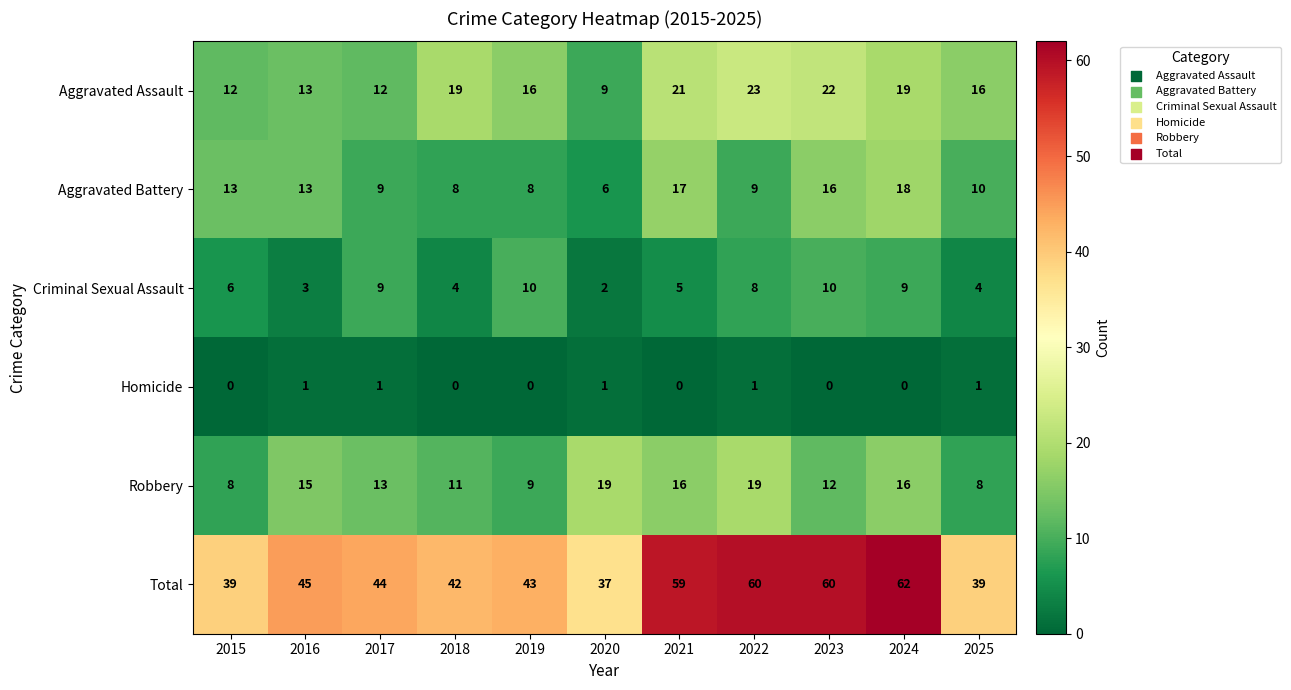

The Criminal Sexual Assault series shows 6 at 2025. True or false?

False